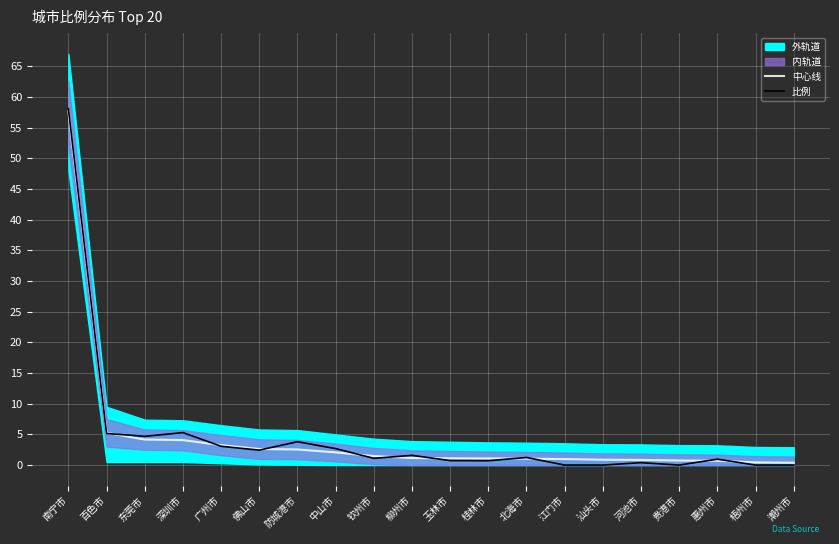

True or false: 中心线 has a value of 6.7 at 东莞市.

False